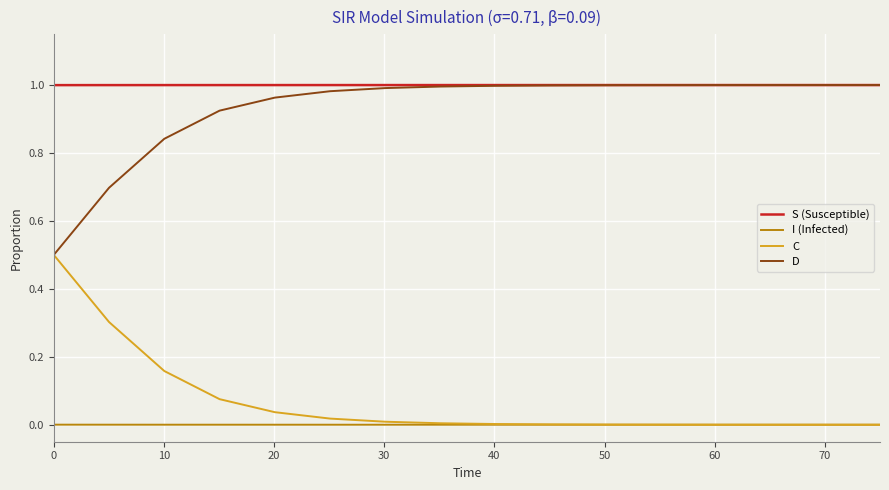

True or false: I (Infected) and S (Susceptible) cross at least once.

False